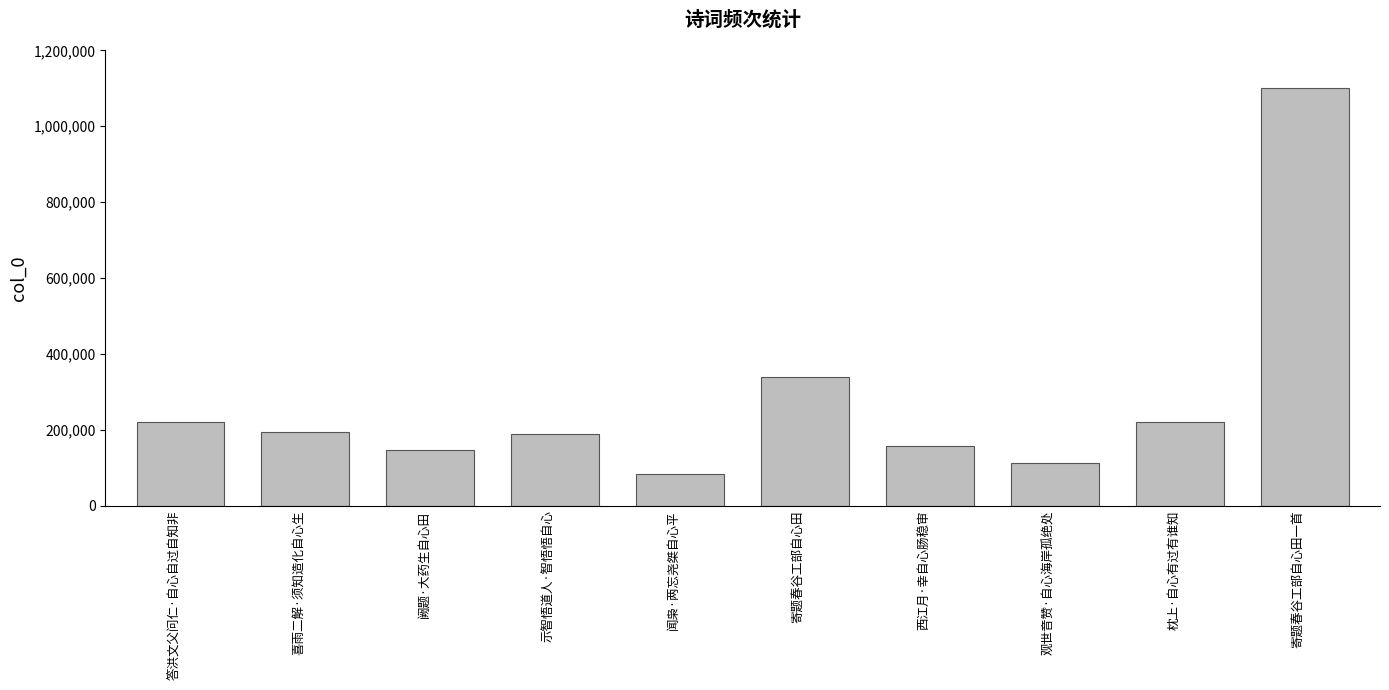

How many categories are shown in the chart?

10